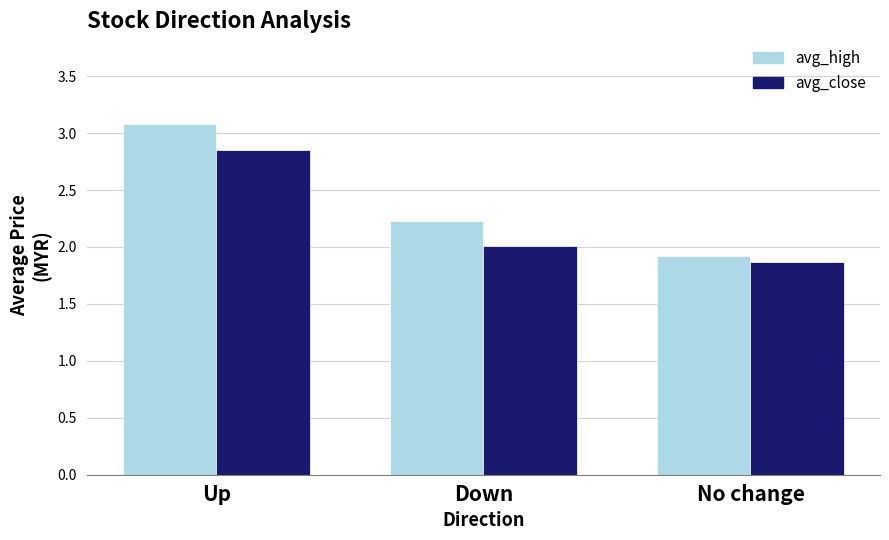

List the series in order of their peak value, highest first.

avg_high, avg_close